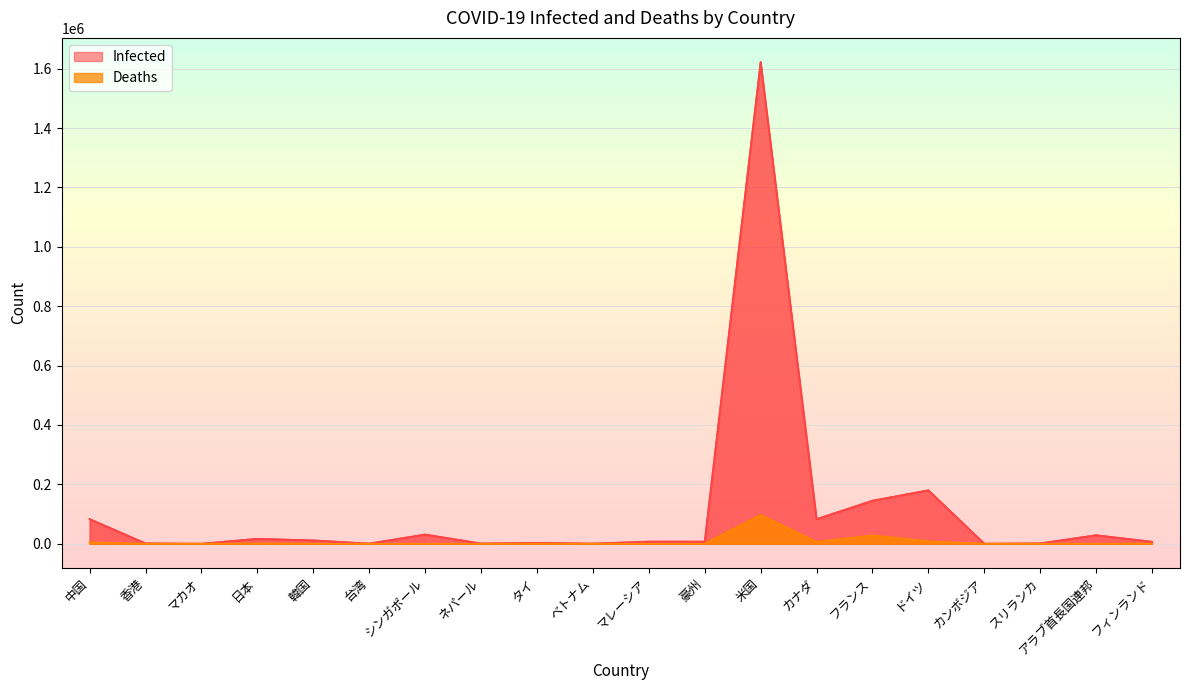

Which series changed the most between 中国 and 台湾?

Infected